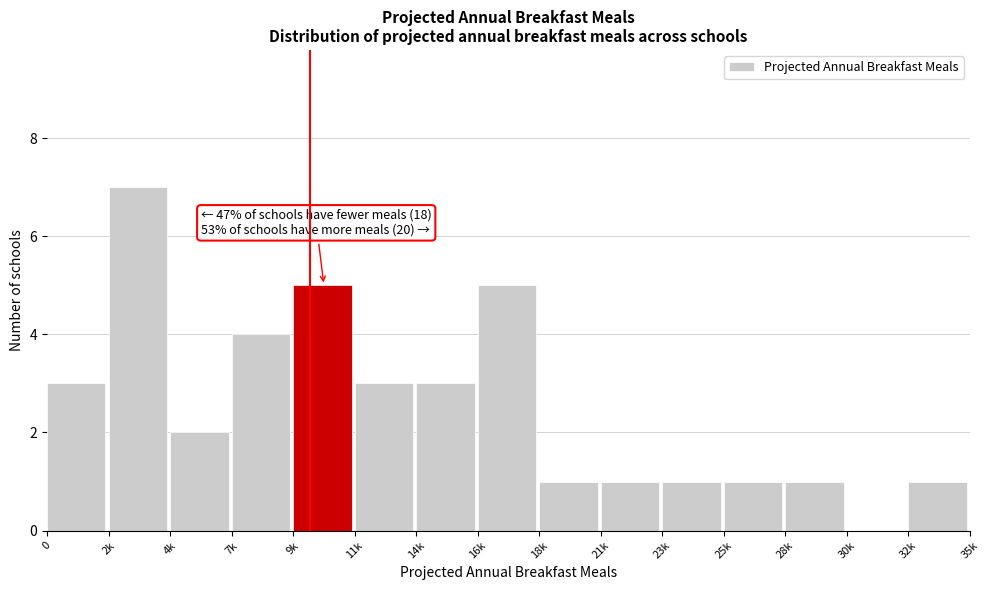

Reading right to left, extract all data points from this chart.

32k=1	30k=0	28k=1	25k=1	23k=1	21k=1	18k=1	16k=5	14k=3	11k=3	9k=5	7k=4	4k=2	2k=7	0=3